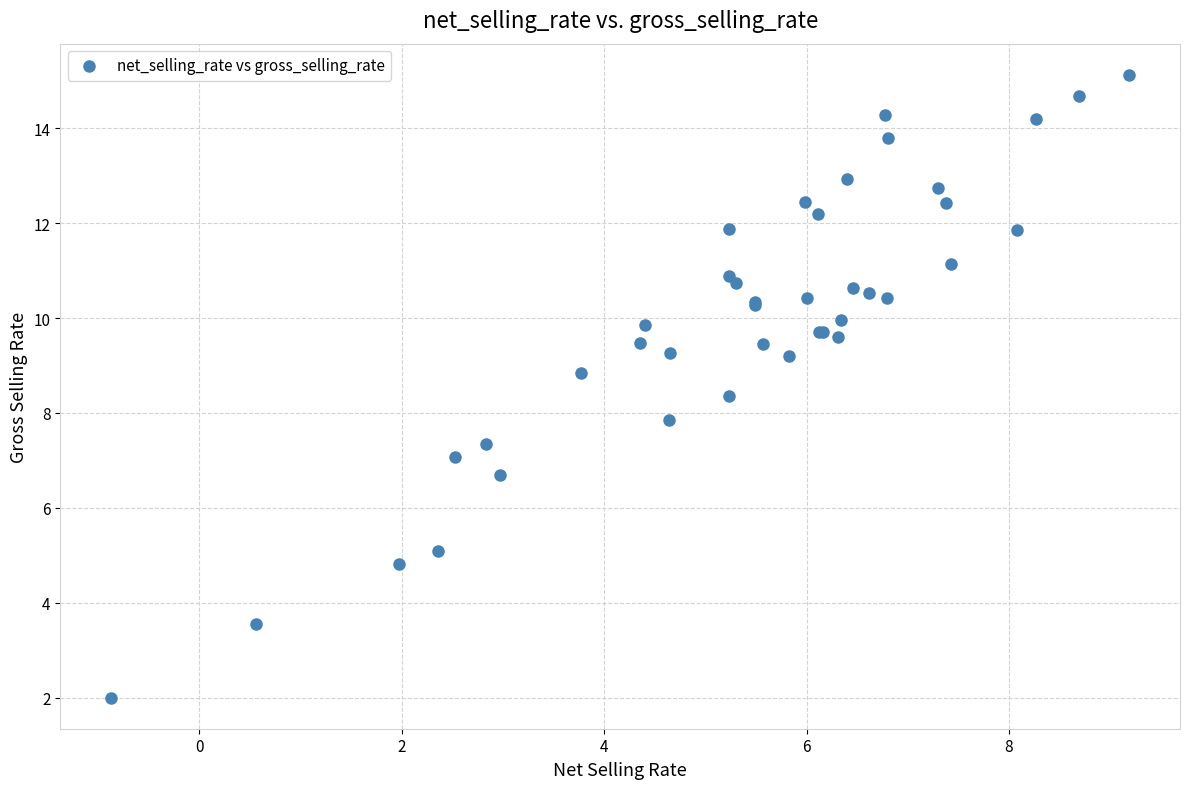

What Y value in the scatter plot is closest to 8?

7.9